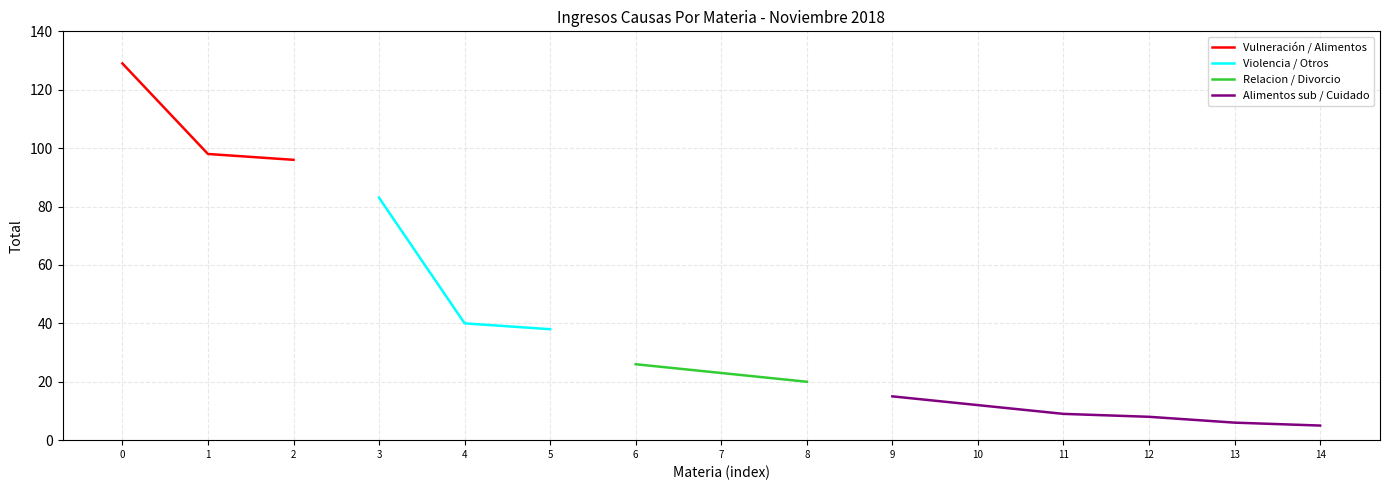

What is the greatest value displayed?

129